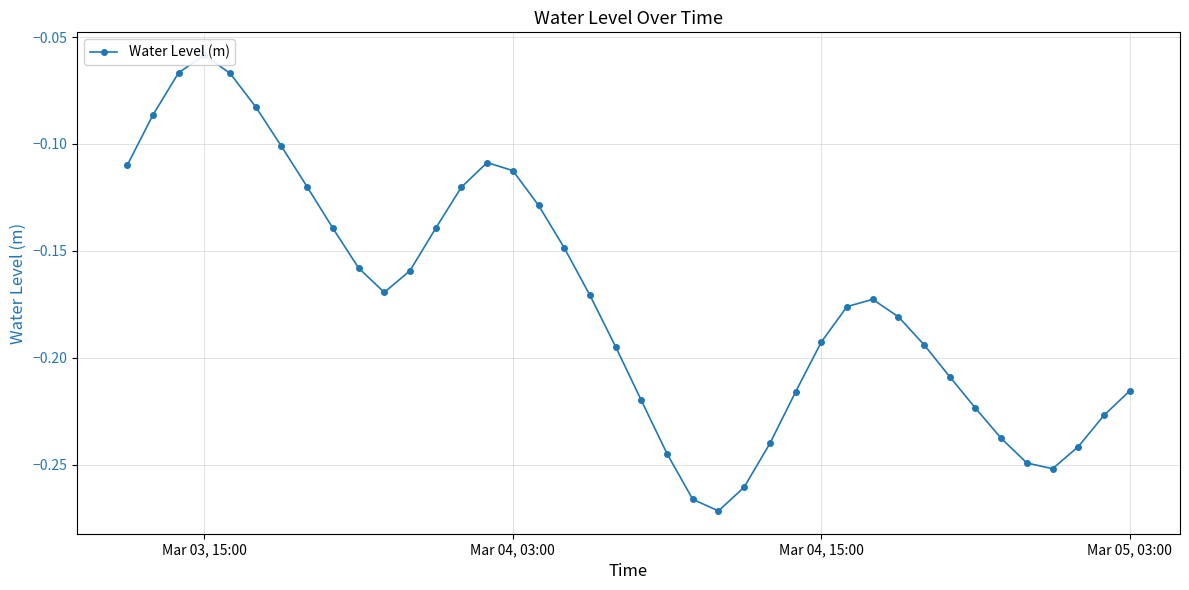

What is the smallest value displayed?

-0.3